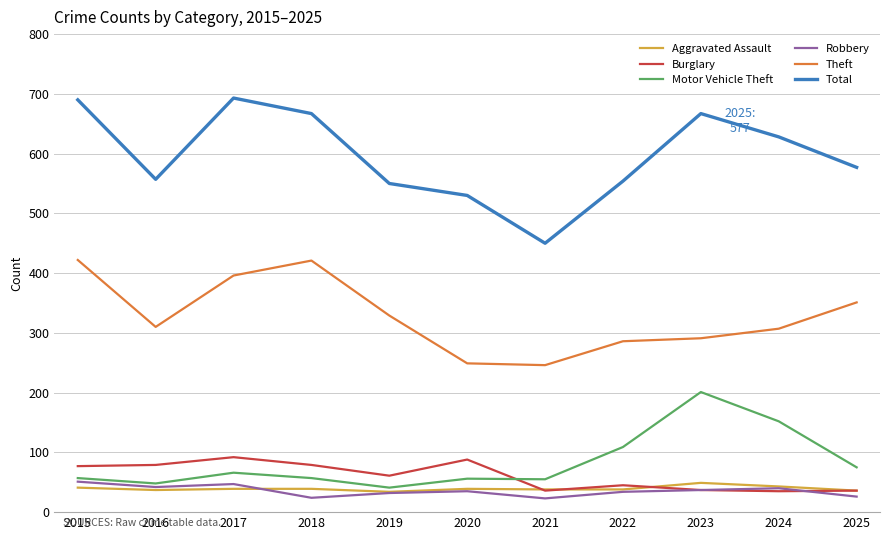

What is the difference between the highest and lowest values at 2016?

520